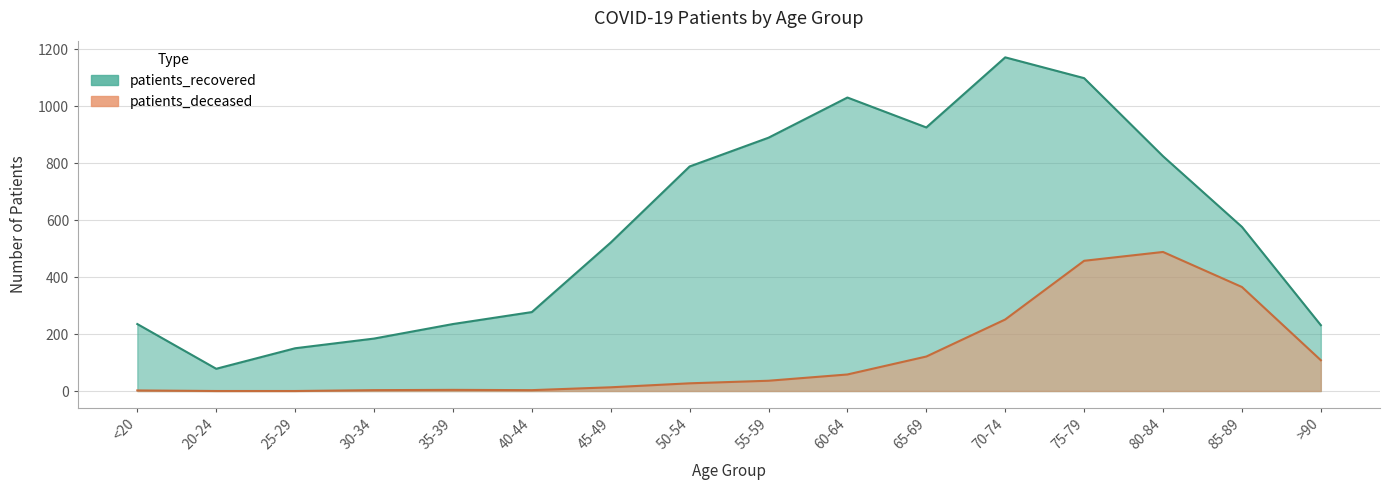

Where does the patients_recovered series first go above 576?

50-54